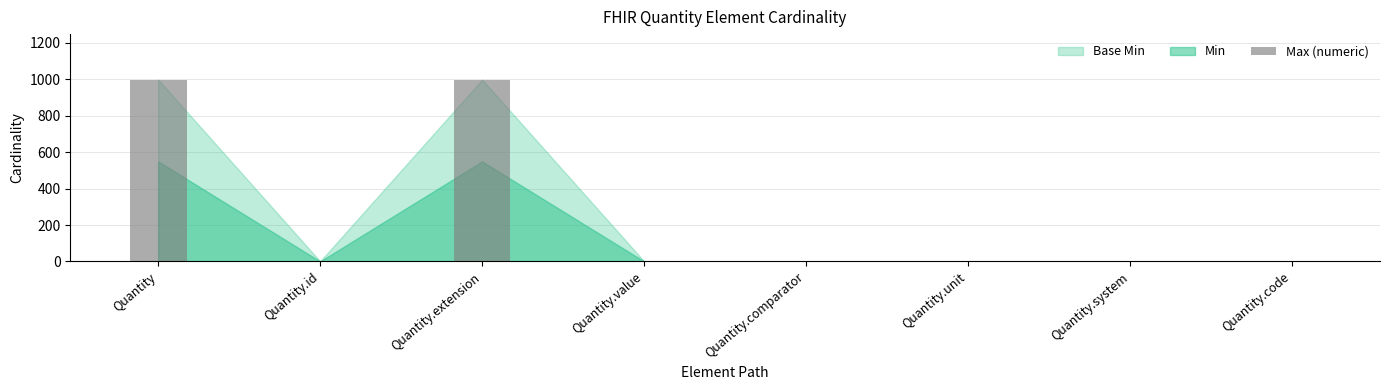

Reading left to right, extract all data points from this chart.

999	1	999	1	1	1	1	1